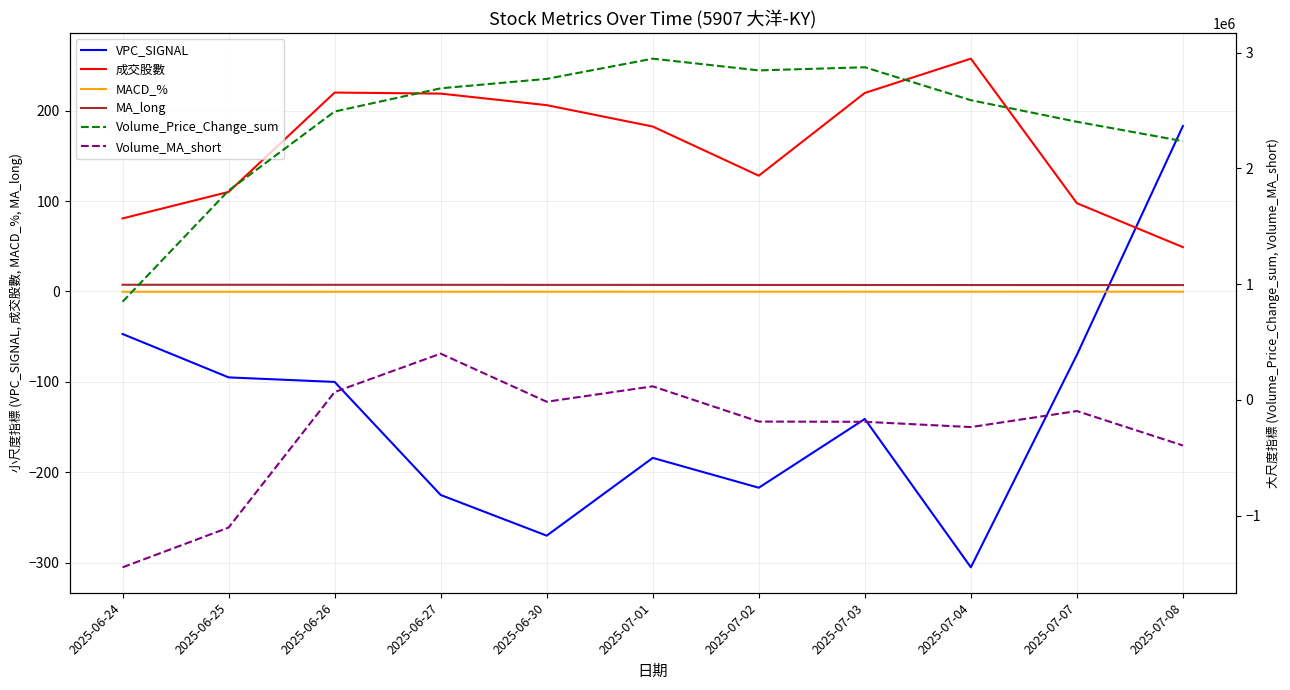

True or false: MA_long has more than 0 interior local peaks.

False